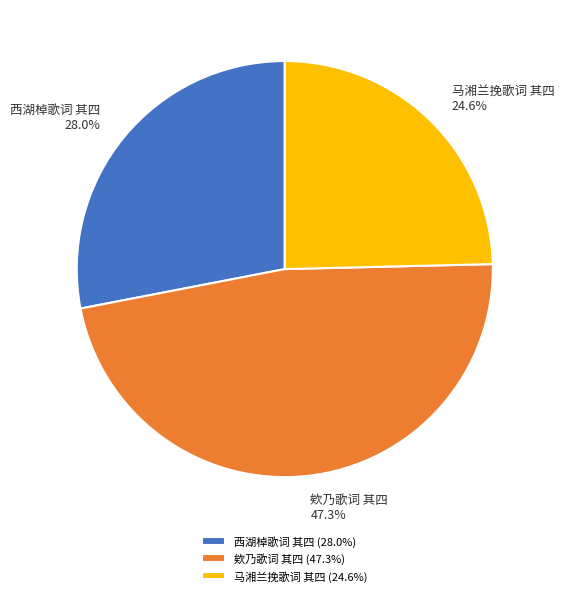

Which slice is the largest?

欸乃歌词 其四